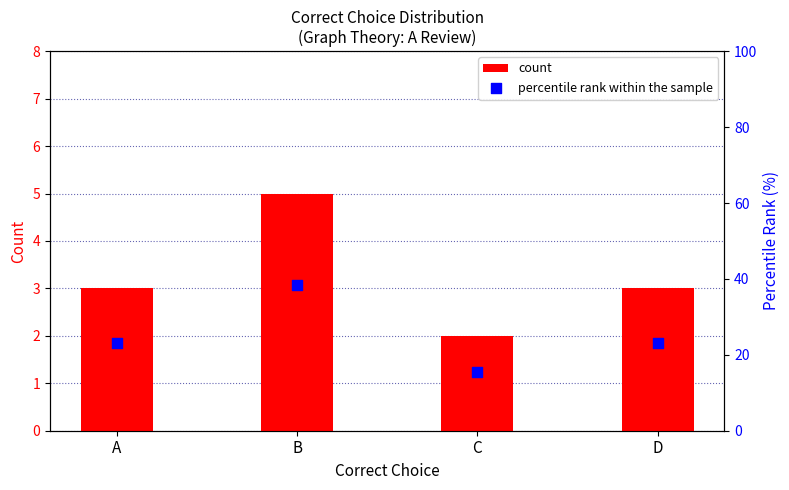

At which category is the sum across all series the highest?

B